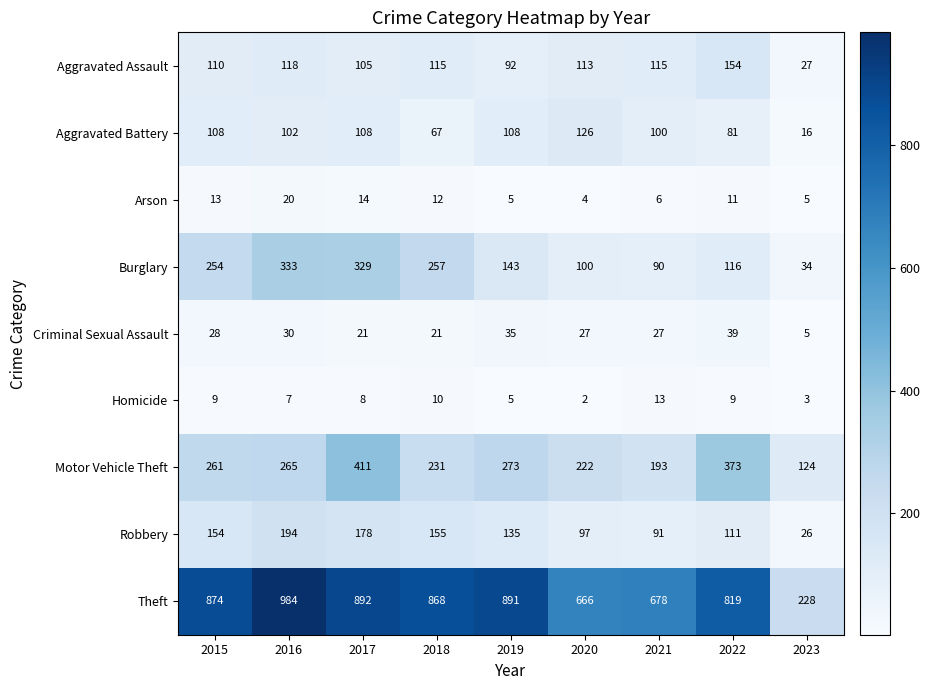

At which label is Motor Vehicle Theft closest to 267?

2016